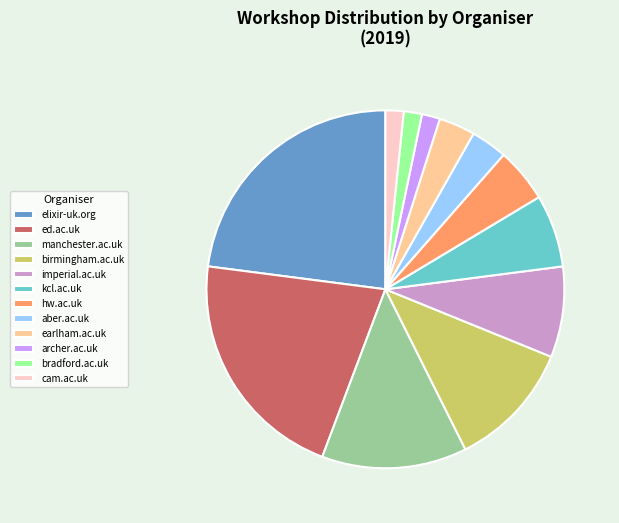

Combined, do elixir-uk.org and hw.ac.uk account for over 50%?

No